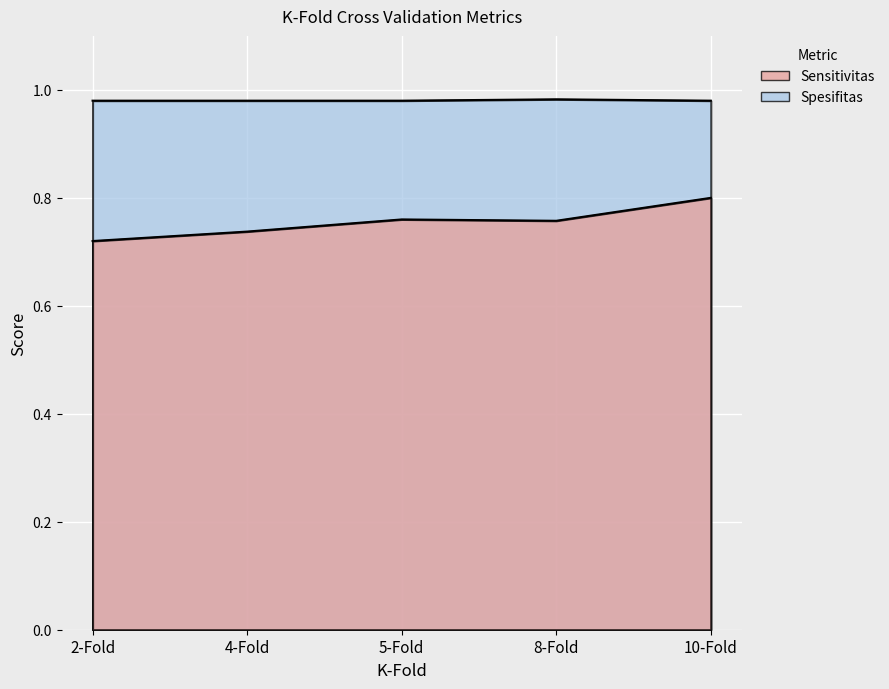

How many interior local valleys does the Akurasi series have?

1